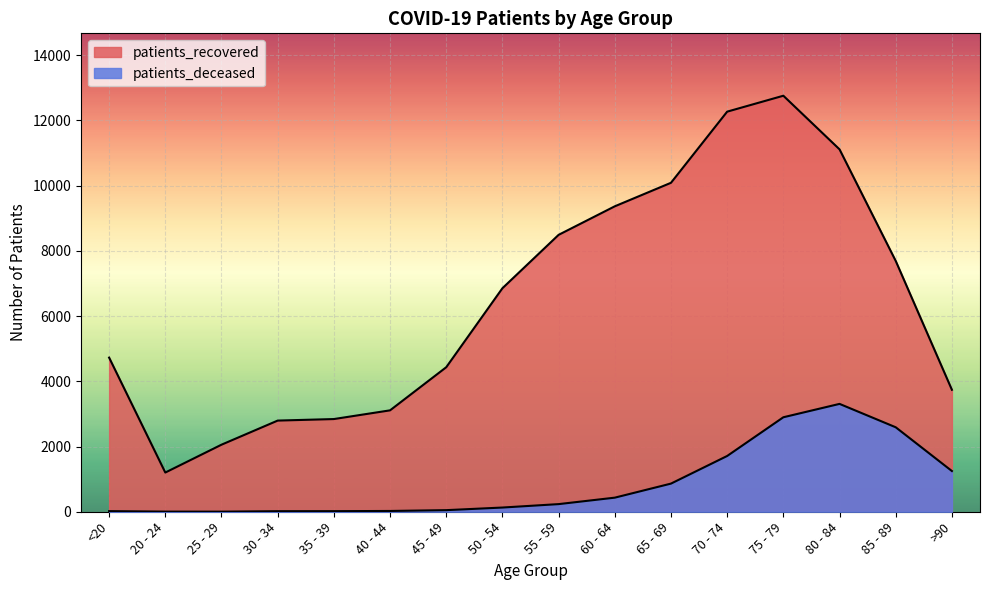

Reading left to right, what are all the values shown in this chart?

patients_deceased: <20=19	20 - 24=4	25 - 29=3	30 - 34=17	35 - 39=18	40 - 44=24	45 - 49=49	50 - 54=129	55 - 59=234	60 - 64=432	65 - 69=863	70 - 74=1710	75 - 79=2897	80 - 84=3307	85 - 89=2590	>90=1248
patients_recovered: <20=4726	20 - 24=1202	25 - 29=2056	30 - 34=2795	35 - 39=2842	40 - 44=3109	45 - 49=4431	50 - 54=6853	55 - 59=8490	60 - 64=9365	65 - 69=10086	70 - 74=12267	75 - 79=12755	80 - 84=11111	85 - 89=7690	>90=3739